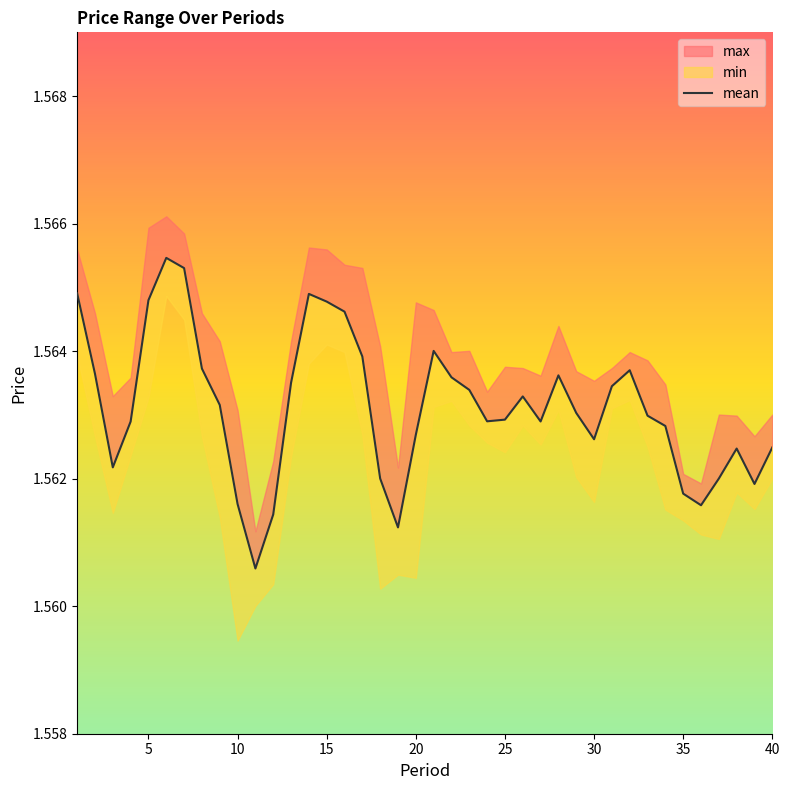

How many lines are shown in the chart?

1